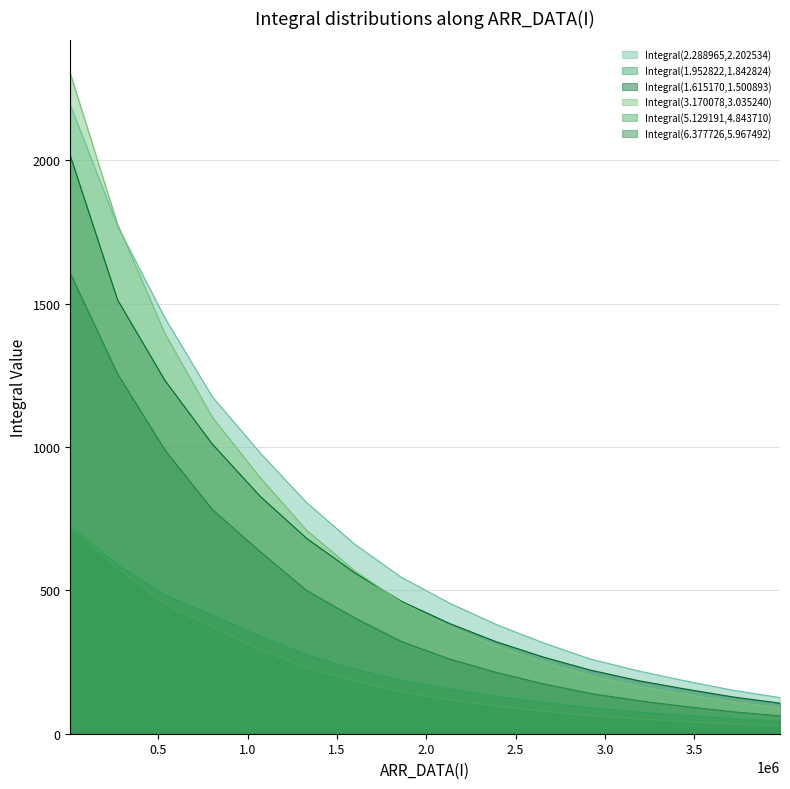

Which series has the widest spread of values?

Integral(3.170078,3.035240)